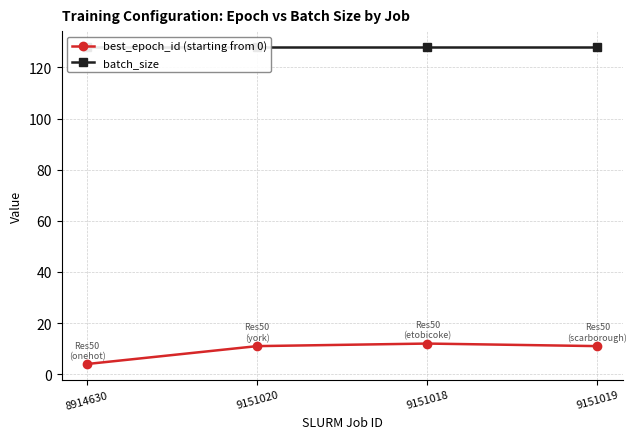

True or false: batch_size has more than 0 points higher than both neighbors.

False